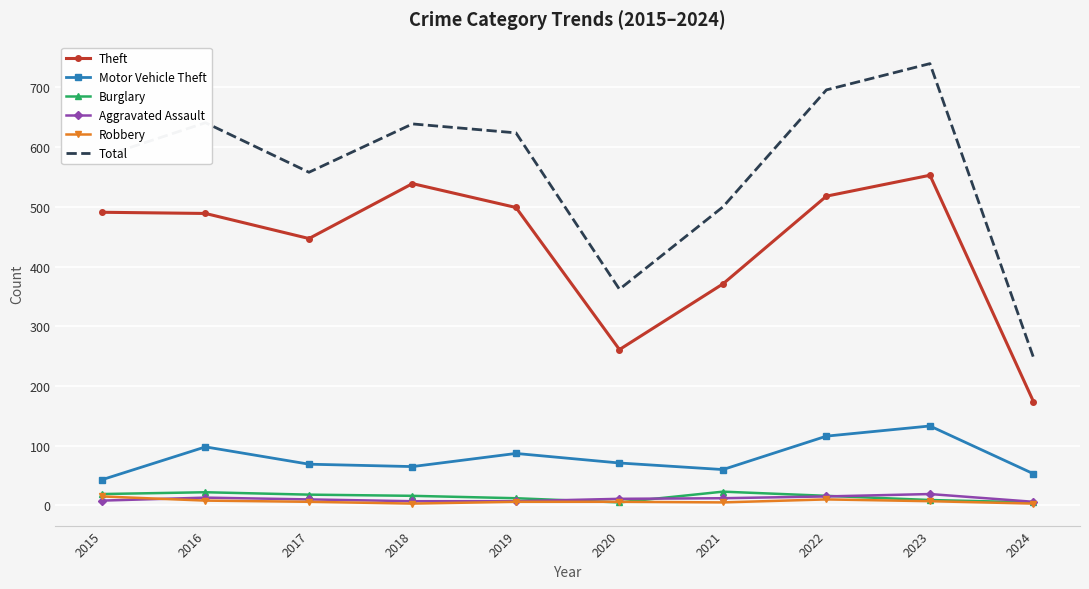

Is the value of Robbery at 2021 greater than the value of Motor Vehicle Theft at 2015?

No